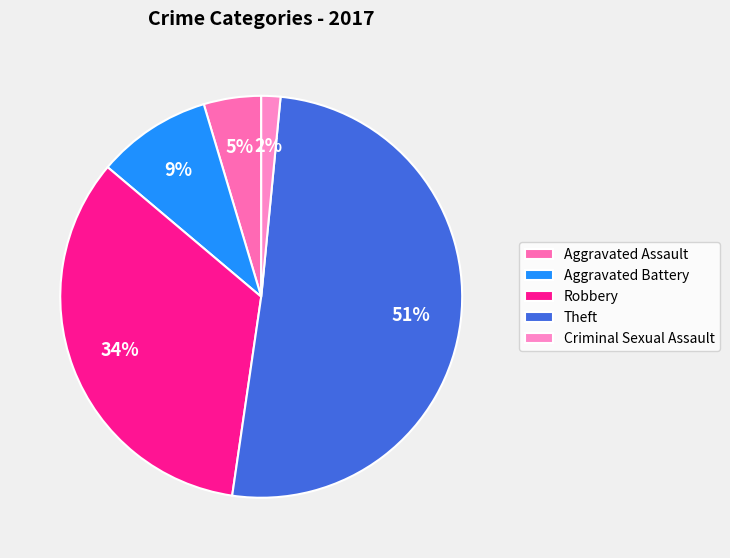

Does Theft represent more than half of the total?

Yes